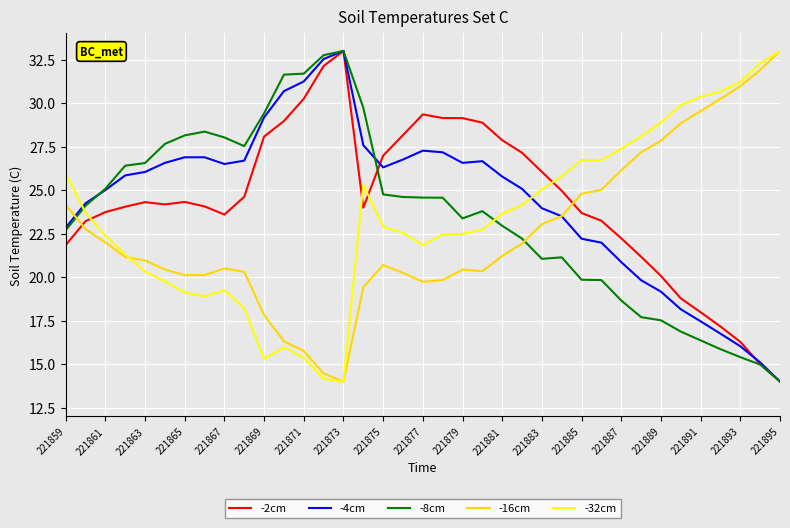

How many intersections are there between -32cm and -8cm?

2